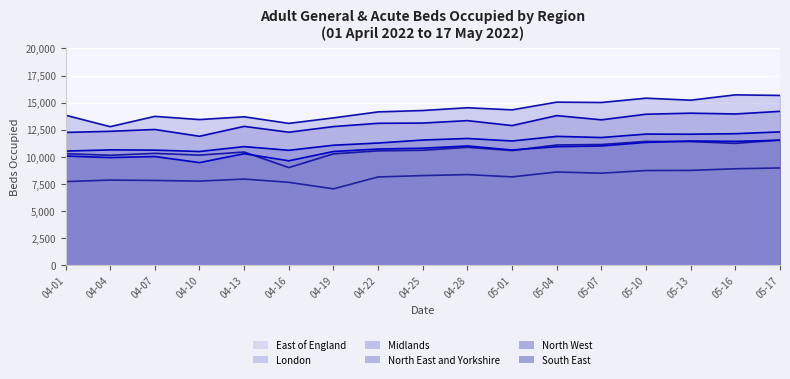

What is the label of the 16th point from the right?

04-04